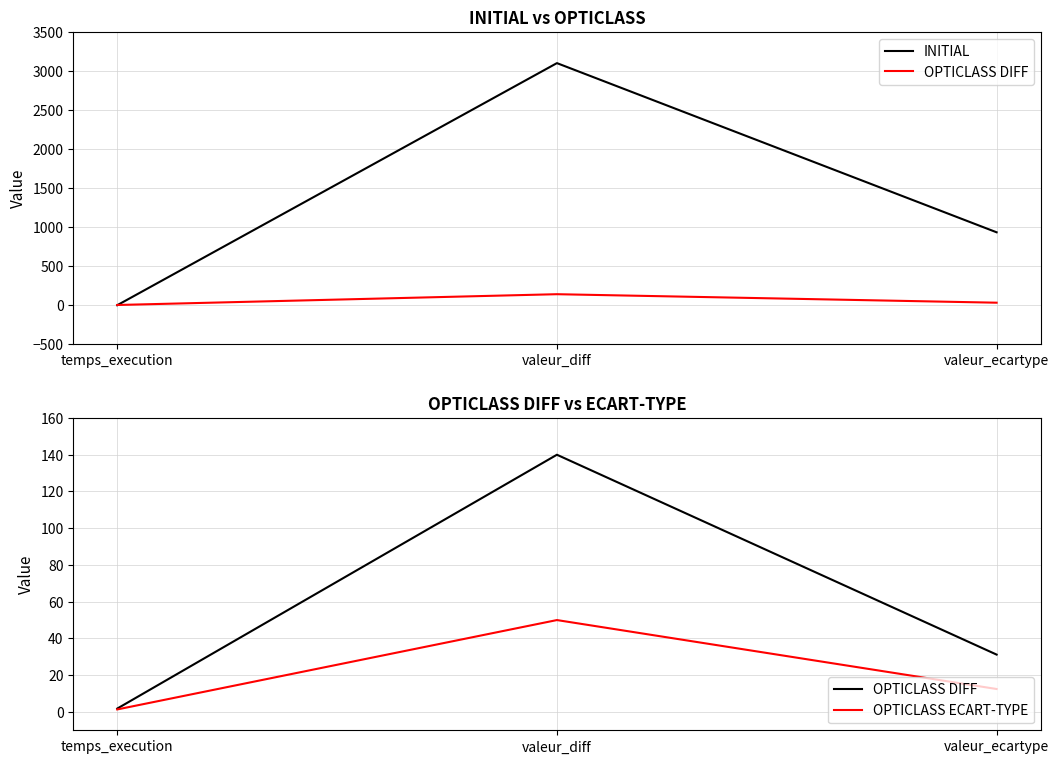

Reading left to right, transcribe all the data shown in this chart.

INITIAL: temps_execution=-1.0	valeur_diff=3100.0	valeur_ecartype=933.1
OPTICLASS DIFF: temps_execution=1.8	valeur_diff=140.0	valeur_ecartype=31.2
OPTICLASS ECART-TYPE: temps_execution=1.3	valeur_diff=50.0	valeur_ecartype=12.5